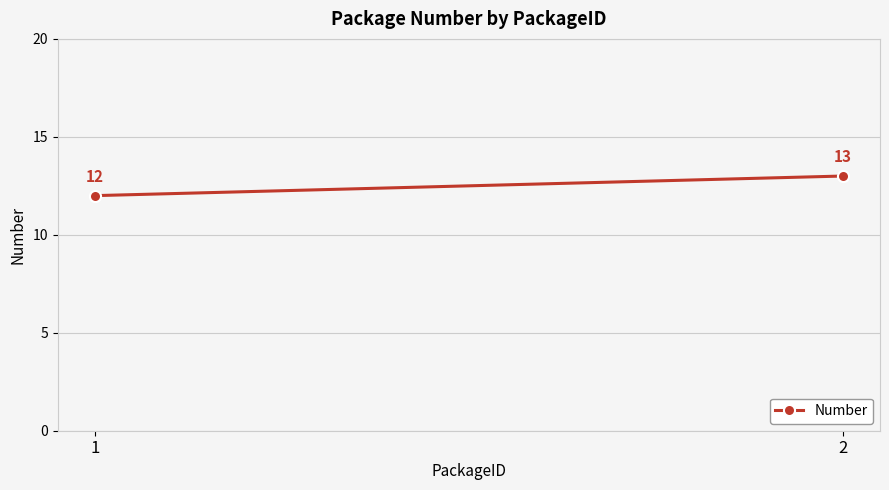

At which label is the value closest to 12?

1